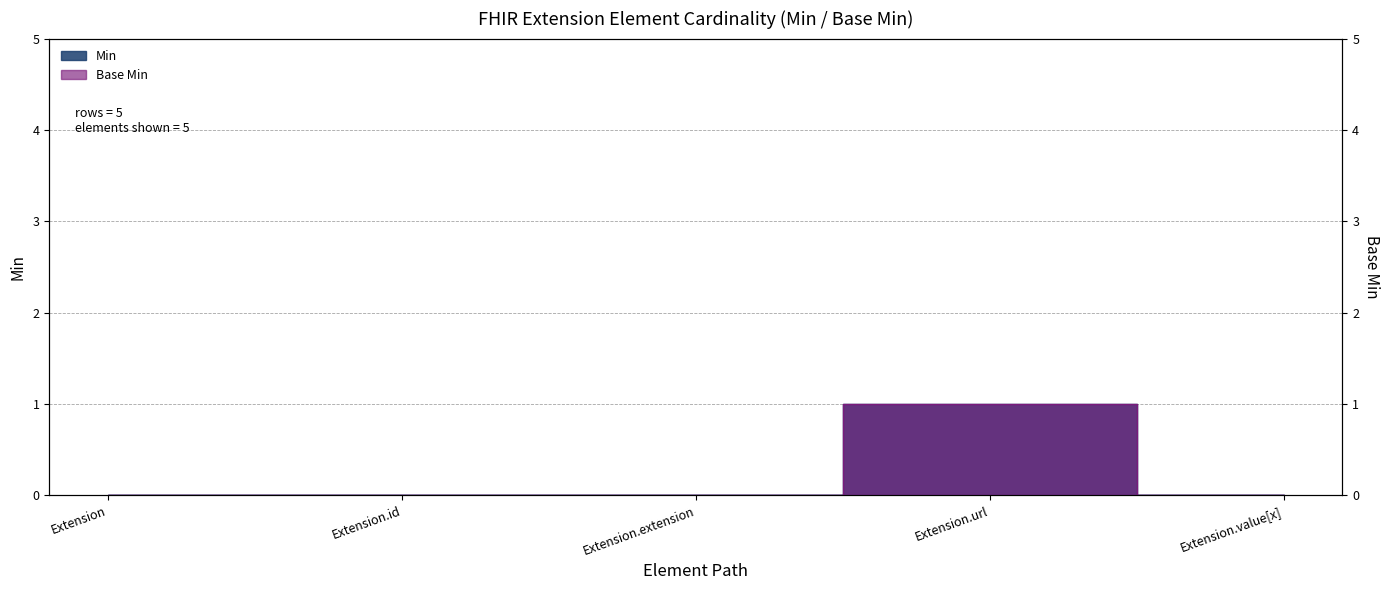

True or false: Min and Base Min cross at least once.

False